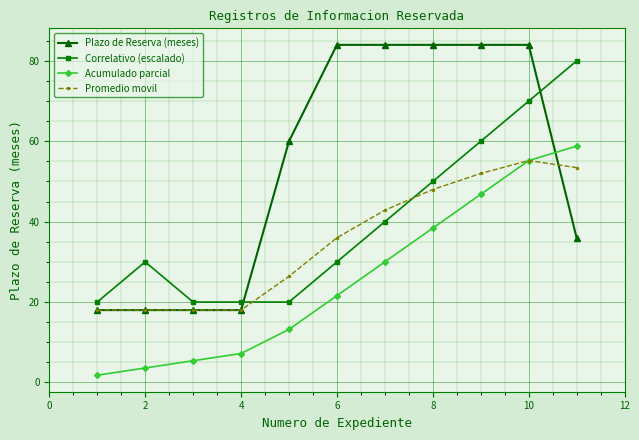

Count the number of data series in this chart.

4